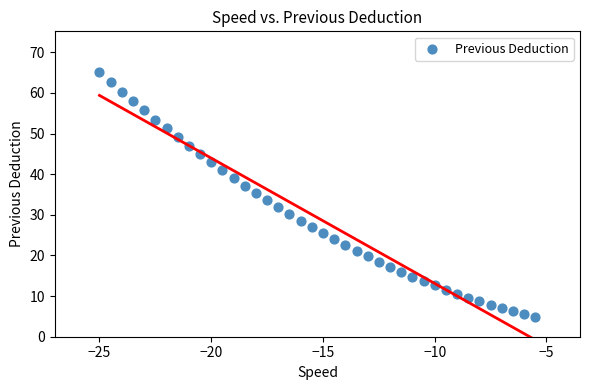

What is the range of Y values (max minus min)?

60.3